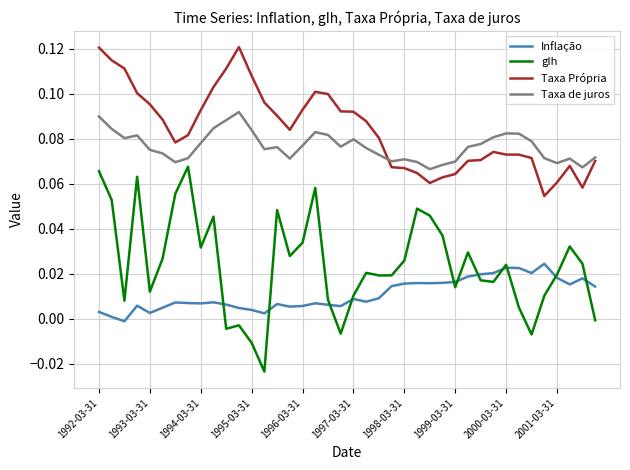

List the series in order of their peak value, highest first.

Taxa Própria, Taxa de juros, gIh, Inflação